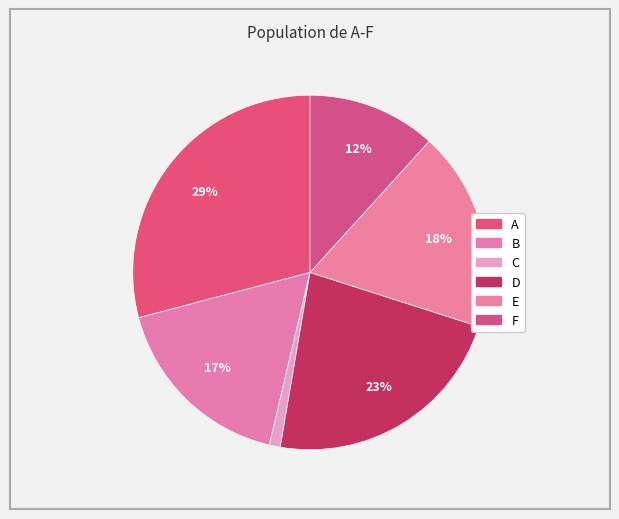

Is it true that E is 18% of the pie?

True